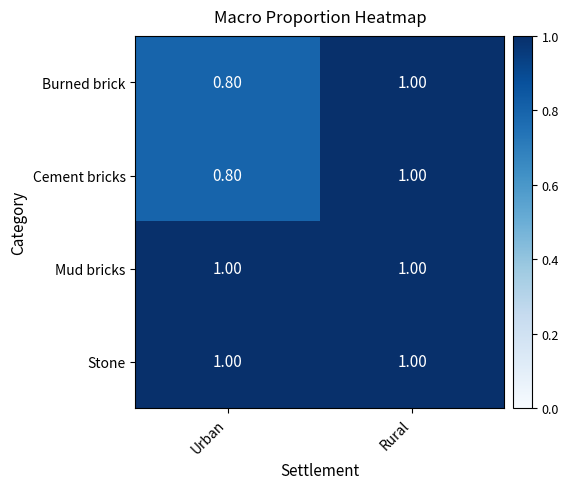

What is the total value across all series at Urban?

3.6